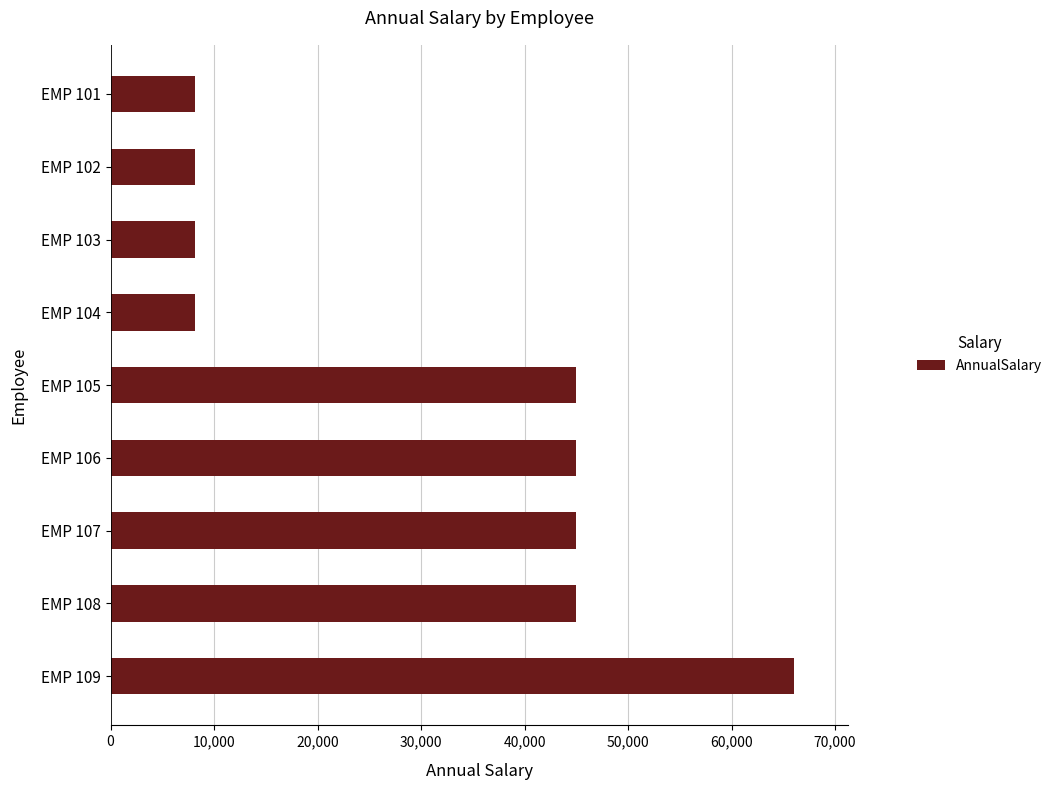

The value at EMP 104 is 8160.6. True or false?

True